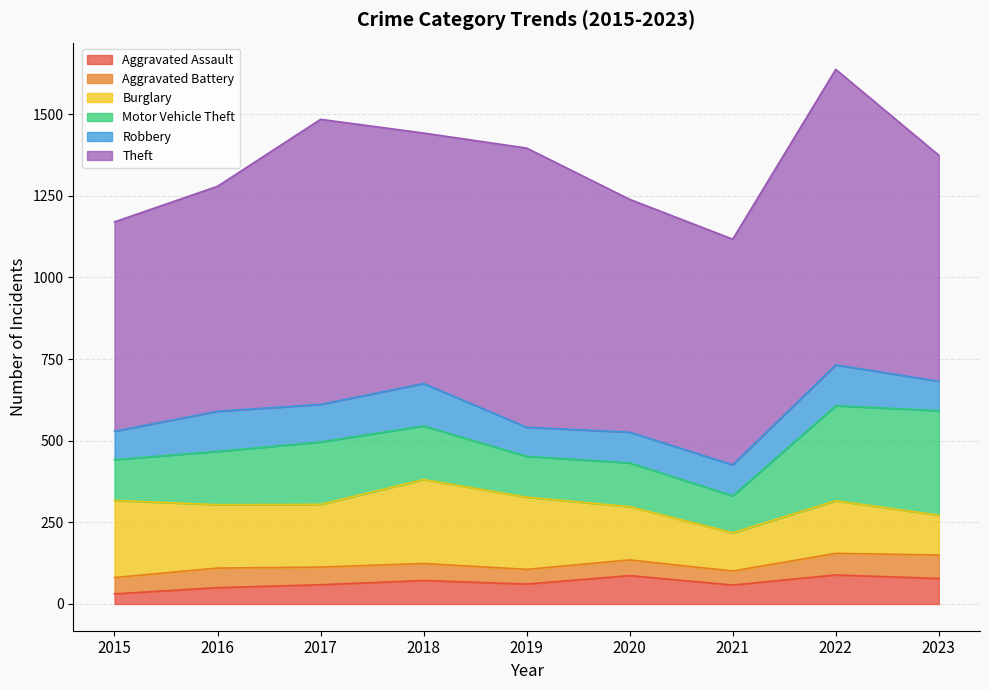

The Motor Vehicle Theft series shows 238 at 2020. True or false?

False